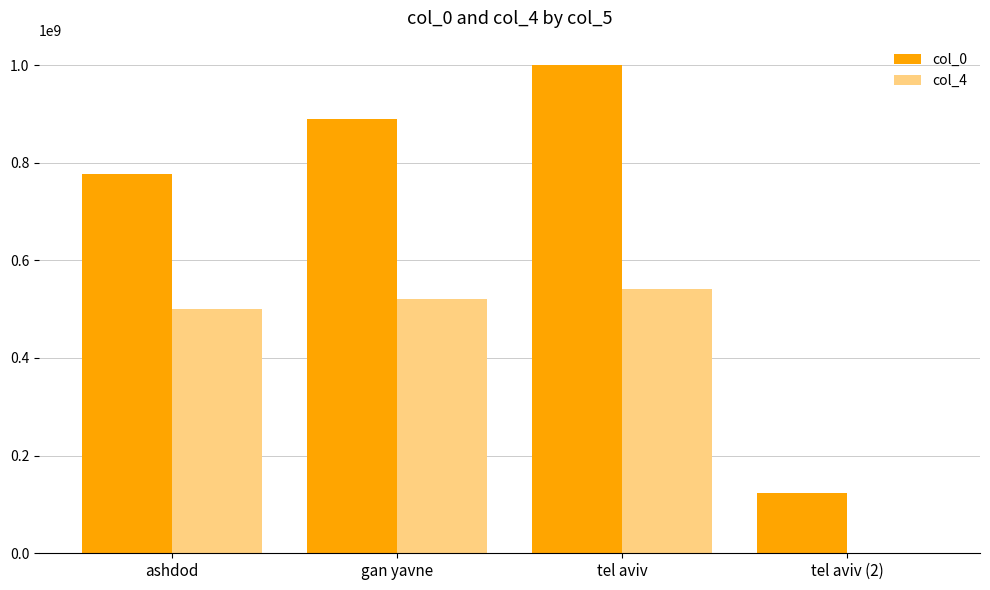

Is it true that col_0 equals 540268659 at gan yavne?

False